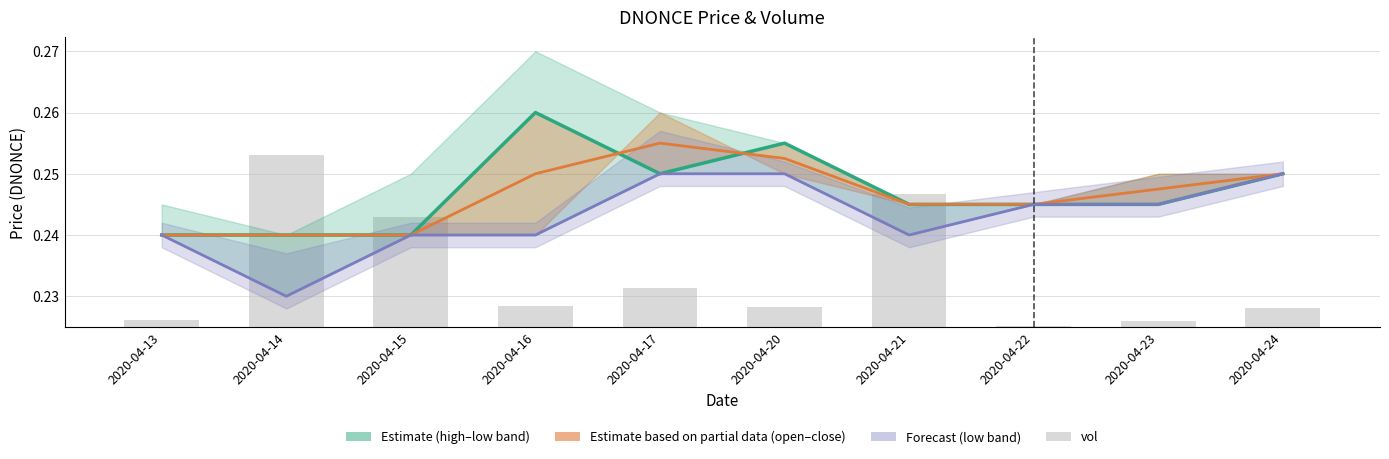

Reading right to left, list all the values displayed in this chart.

close: 2020-04-24=0.2	2020-04-23=0.2	2020-04-22=0.2	2020-04-21=0.2	2020-04-20=0.3	2020-04-17=0.2	2020-04-16=0.3	2020-04-15=0.2	2020-04-14=0.2	2020-04-13=0.2
vol: 2020-04-24=0.0	2020-04-23=0.0	2020-04-22=0.0	2020-04-21=0.0	2020-04-20=0.0	2020-04-17=0.0	2020-04-16=0.0	2020-04-15=0.0	2020-04-14=0.0	2020-04-13=0.0